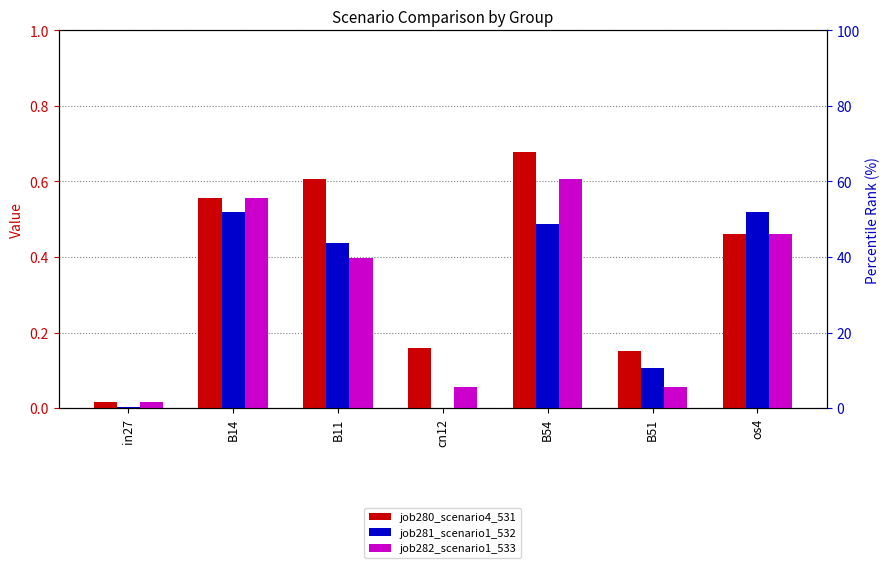

What is the label of the 7th bar from the right?

in27